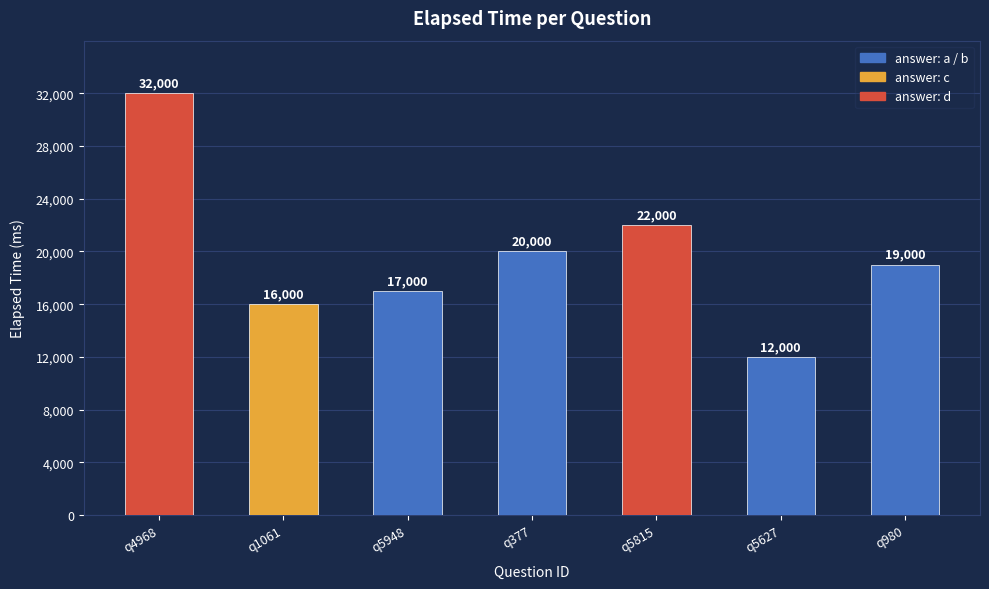

How many data points does each series have?

7